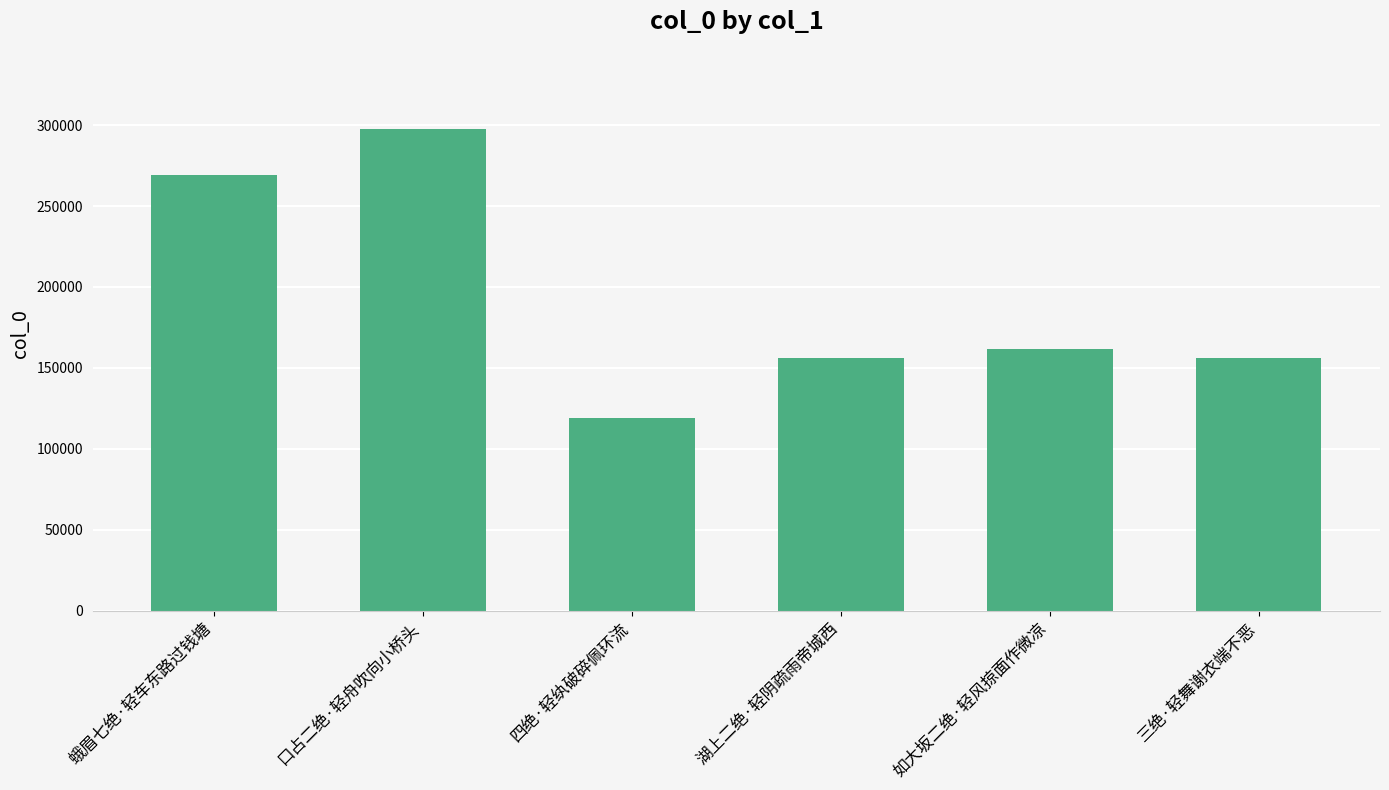

At which label is the value closest to 208360?

如大坂二绝·轻风掠面作微凉